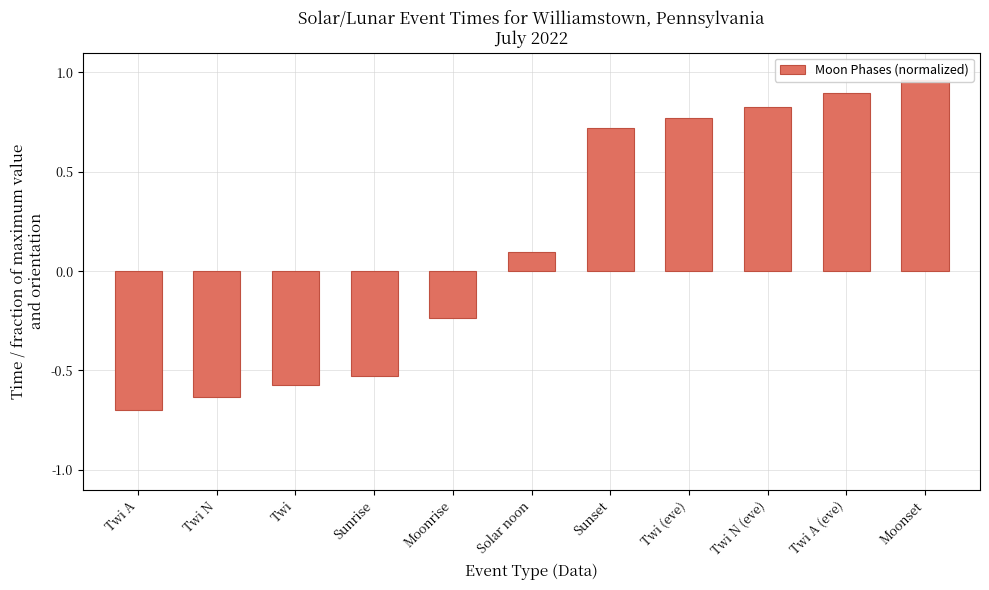

The chart shows a value of -0.3 at Twi N. True or false?

False